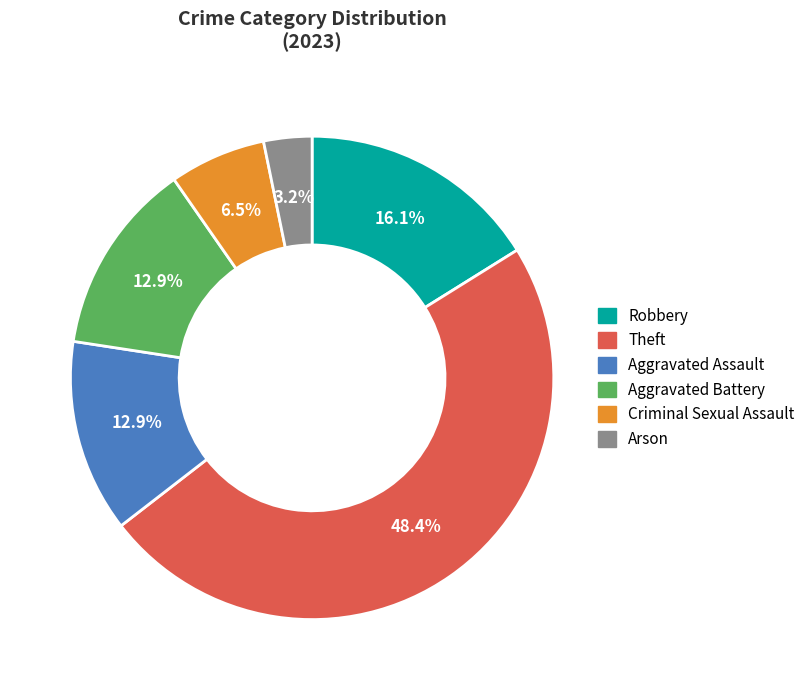

To the nearest percent, what percentage of the pie is Aggravated Assault?

13%